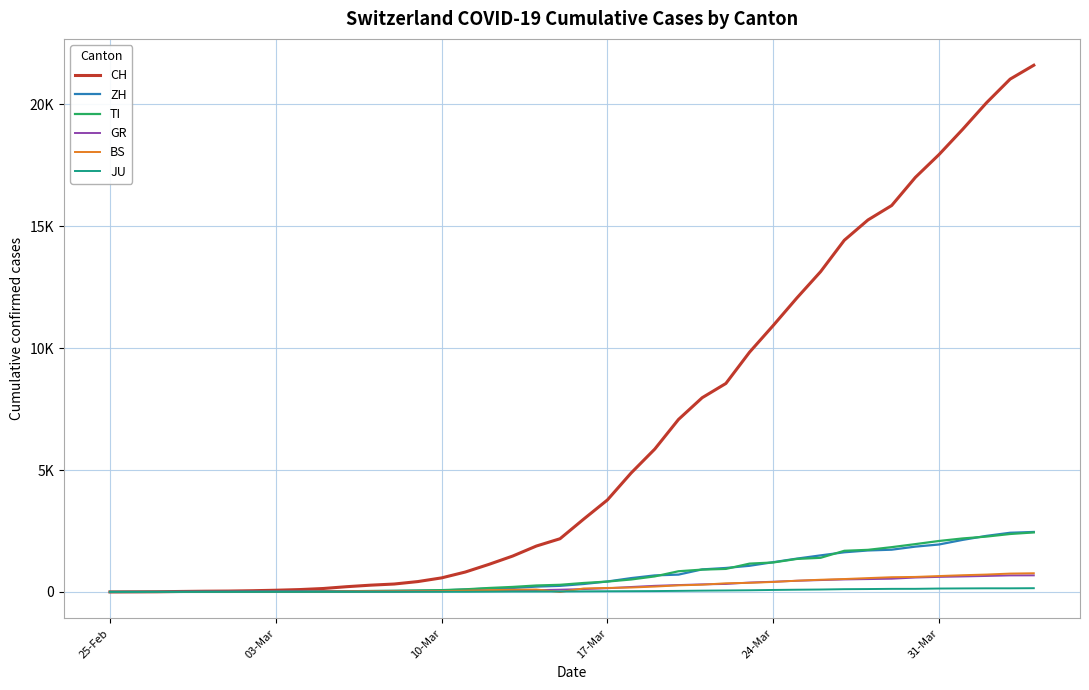

What are all the series names shown in the legend?

CH, ZH, TI, GR, BS, JU